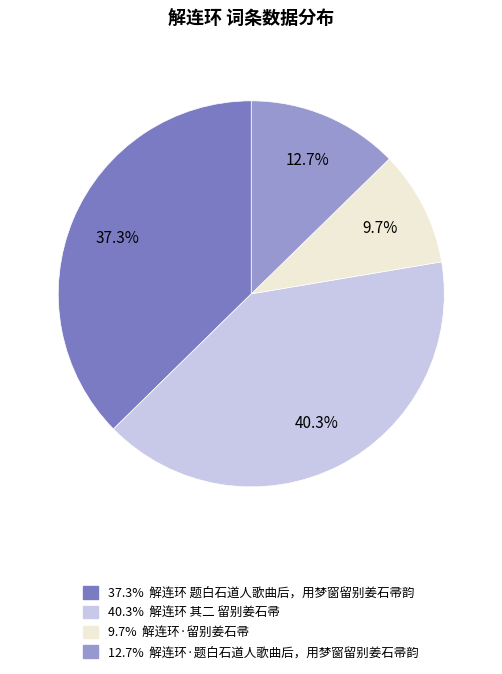

How many slices are in this pie chart?

4